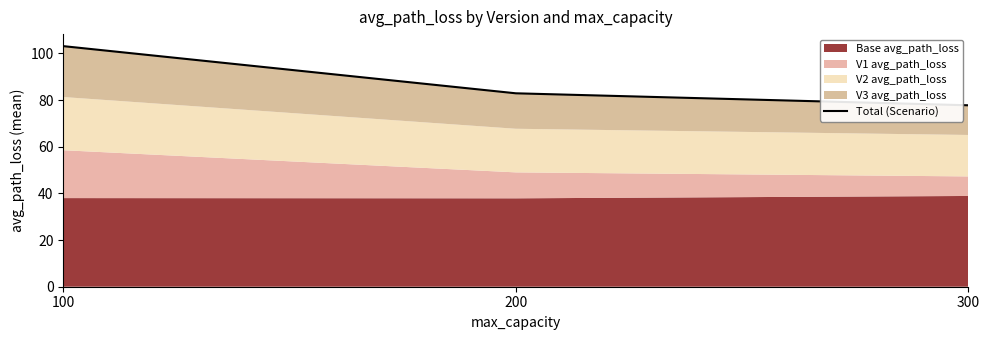

Reading left to right, transcribe all the data shown in this chart.

100=103.1	200=82.9	300=77.8